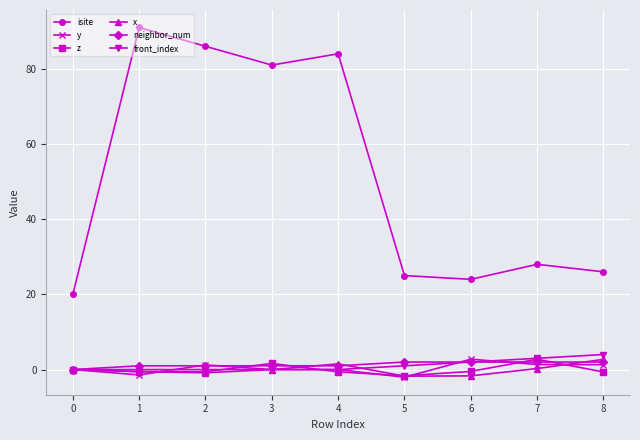

Which series has the largest total across all categories?

isite